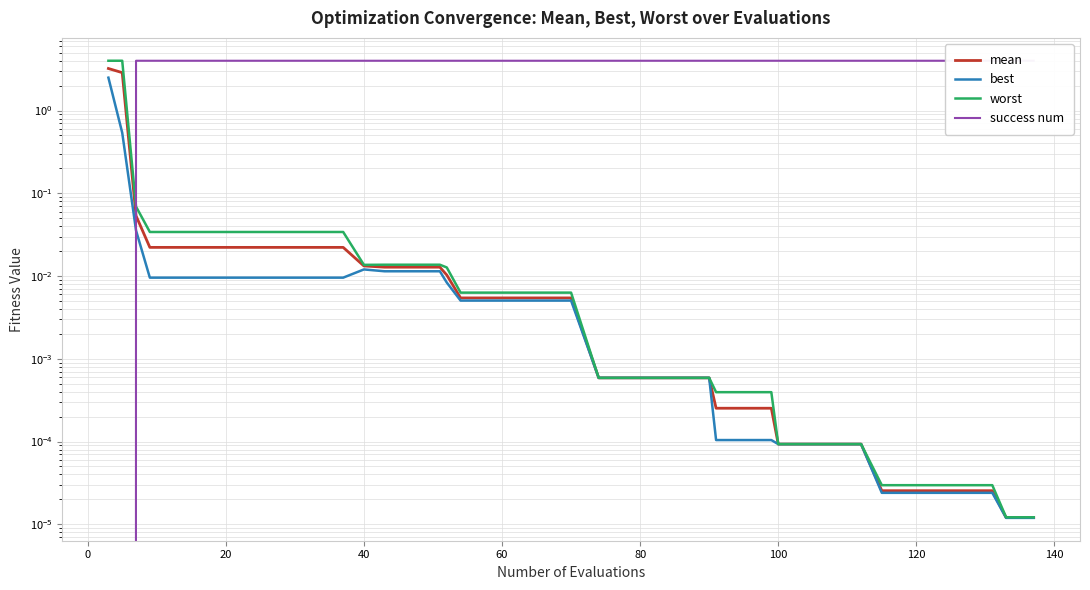

What is the highest value of the mean series?

3.2